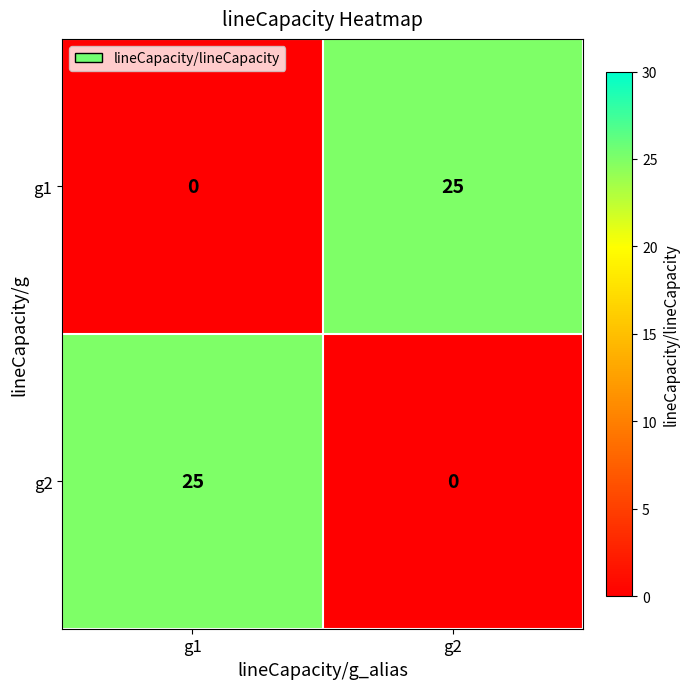

List the labels in order of g2 value, smallest first.

g2, g1